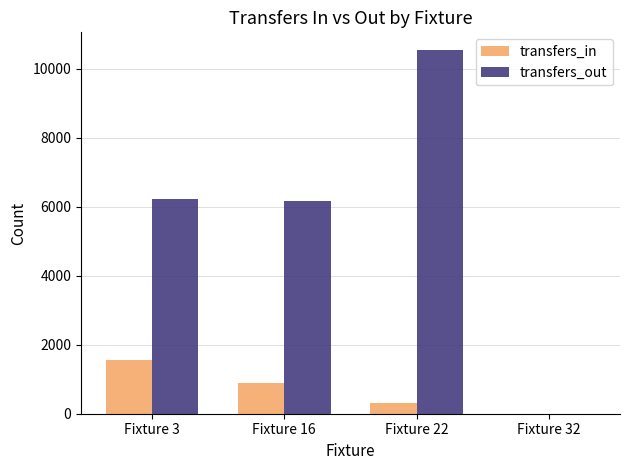

At which label does transfers_in reach its peak?

Fixture 3